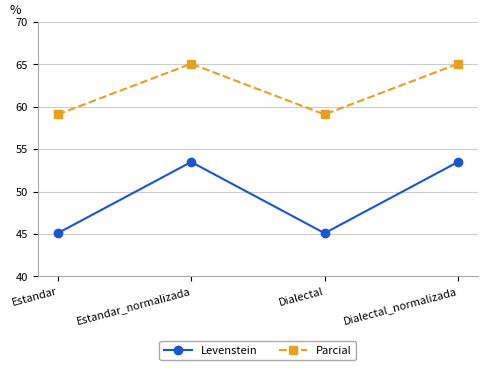

What position from the right is Dialectal_normalizada?

1